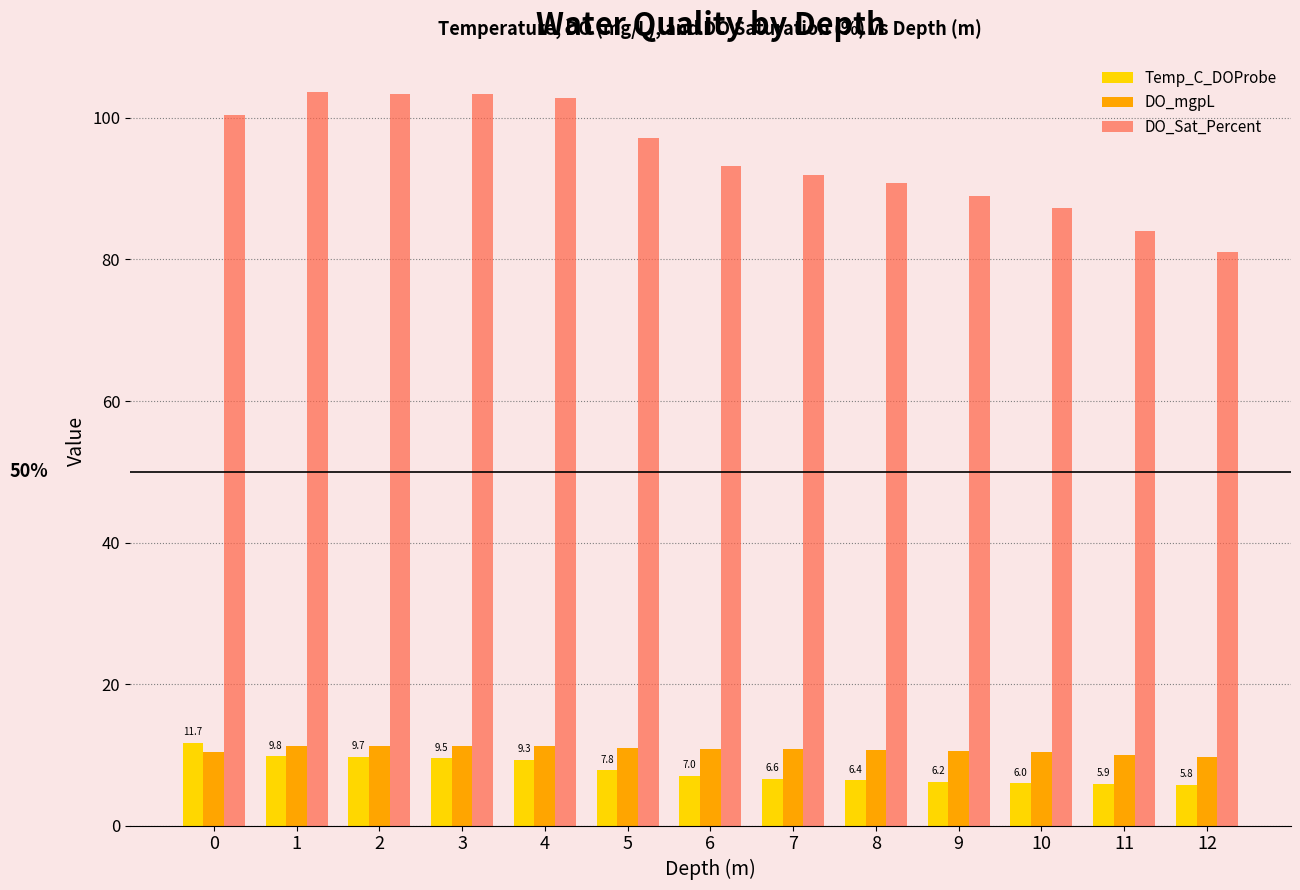

What is the difference between the DO_Sat_Percent values at 0 and 1?

3.2